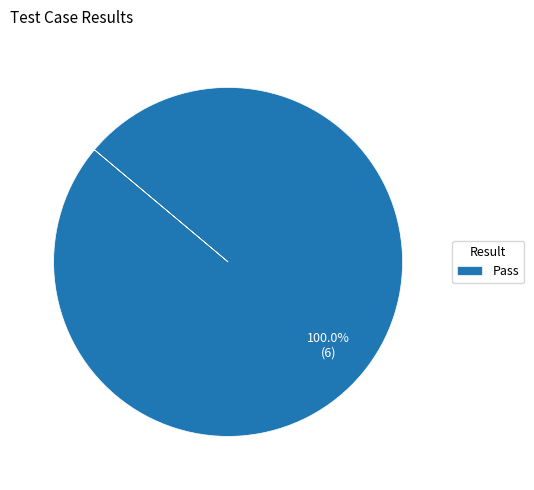

Is there any slice that represents more than half of the pie?

Yes